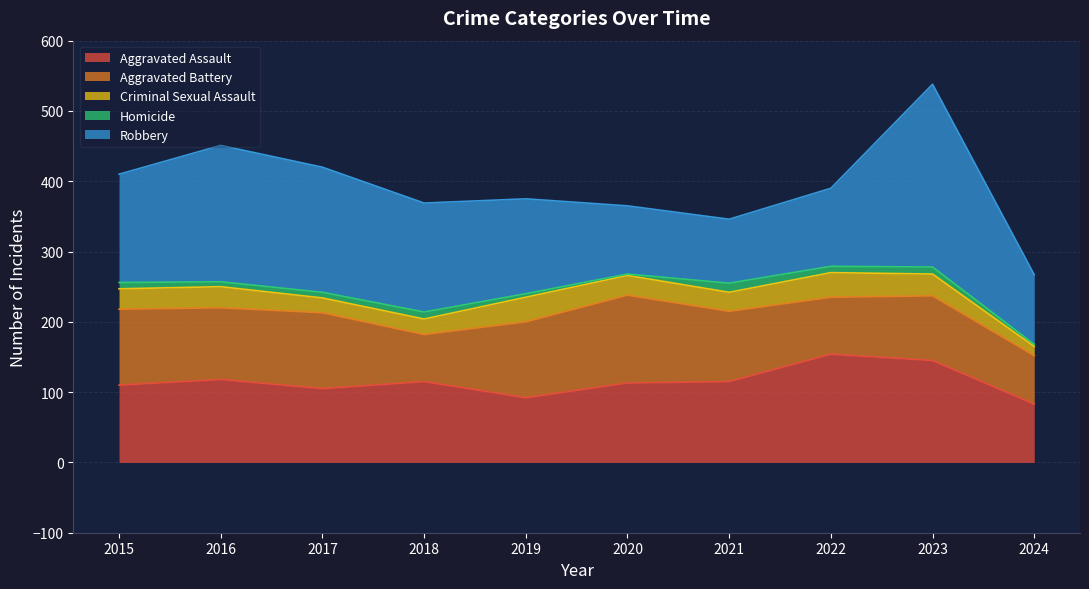

Reading right to left, transcribe all the data shown in this chart.

Aggravated Assault: 83	145	154	115	113	92	115	105	118	110
Aggravated Battery: 69	92	81	100	125	108	67	108	102	108
Criminal Sexual Assault: 13	31	35	27	28	35	22	21	30	29
Homicide: 3	10	9	13	2	5	10	8	7	9
Robbery: 99	260	111	91	97	135	155	178	194	154